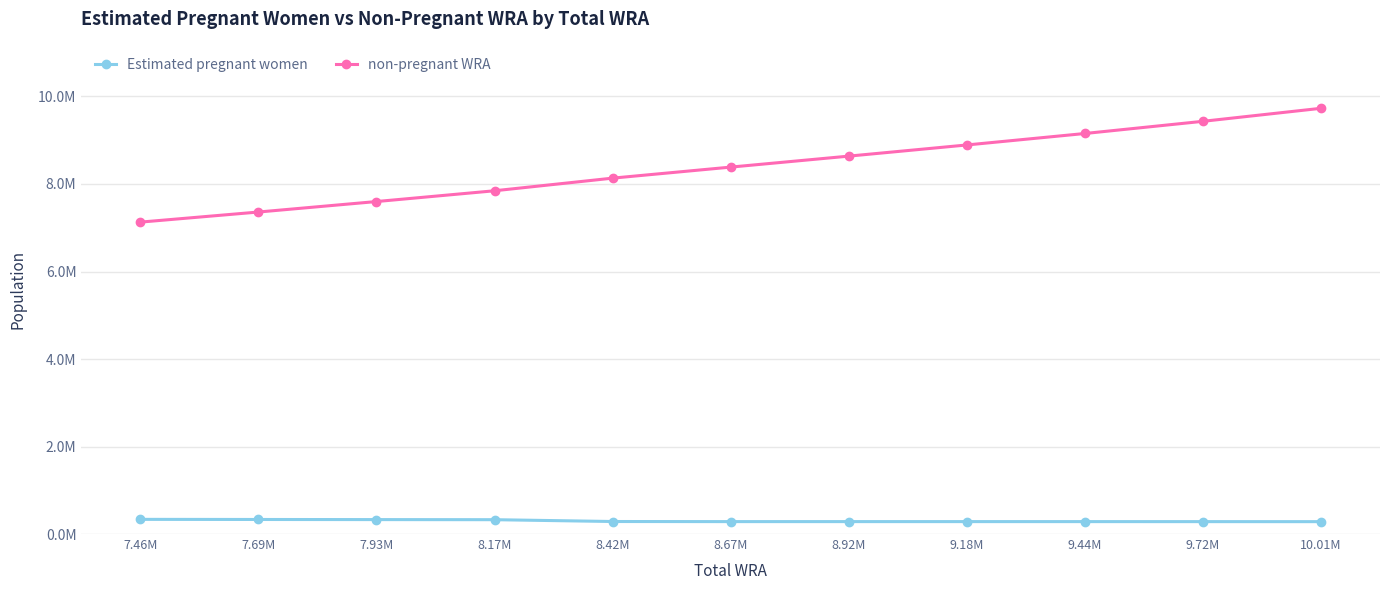

What are all the series names shown in the legend?

Estimated pregnant women, non-pregnant WRA